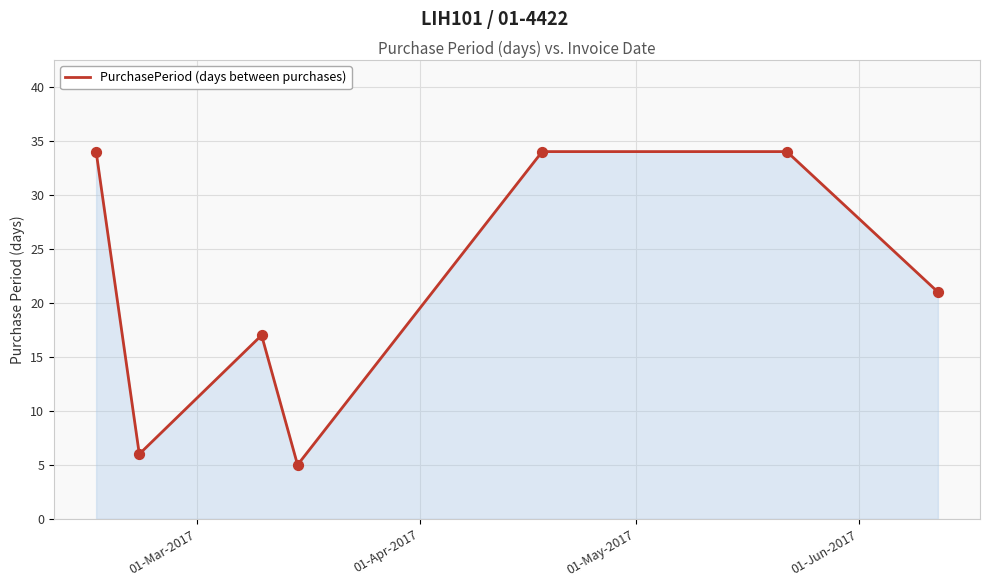

What is the greatest value displayed?

34